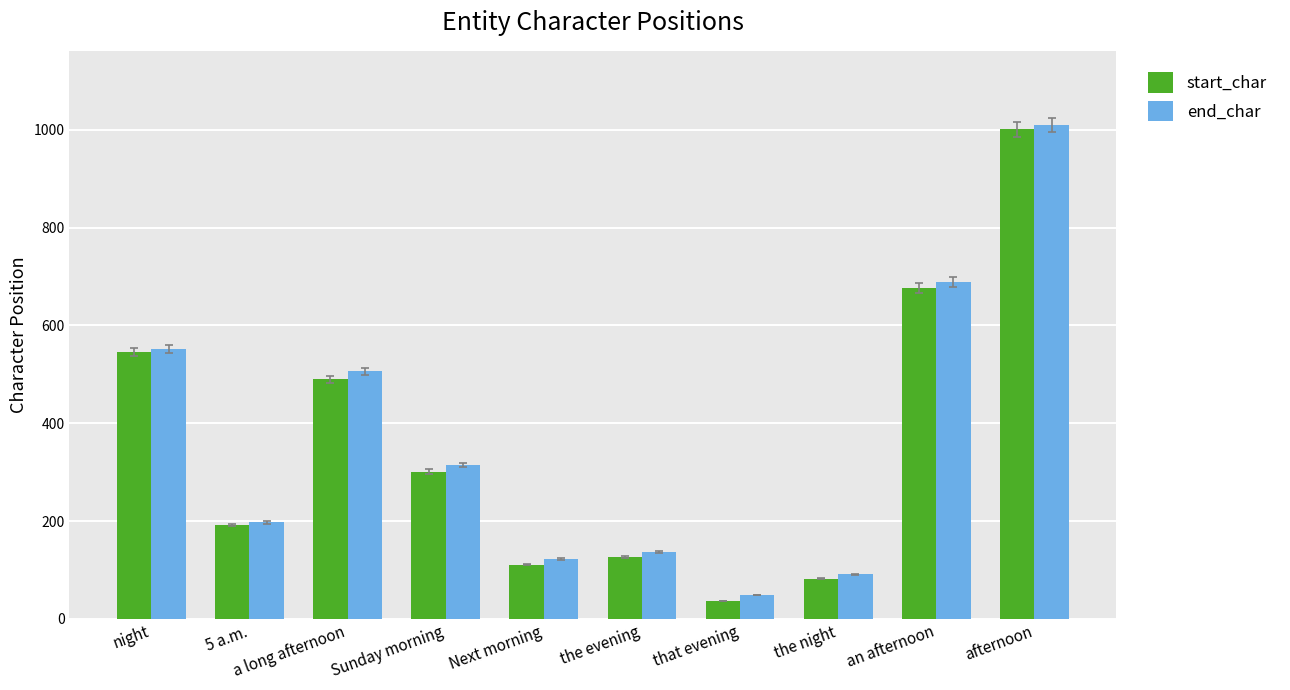

Reading left to right, list all the values displayed in this chart.

start_char: night=546	5 a.m.=192	a long afternoon=490	Sunday morning=301	Next morning=111	the evening=126	that evening=37	the night=82	an afternoon=677	afternoon=1001
end_char: night=551	5 a.m.=198	a long afternoon=506	Sunday morning=315	Next morning=123	the evening=137	that evening=49	the night=91	an afternoon=689	afternoon=1010